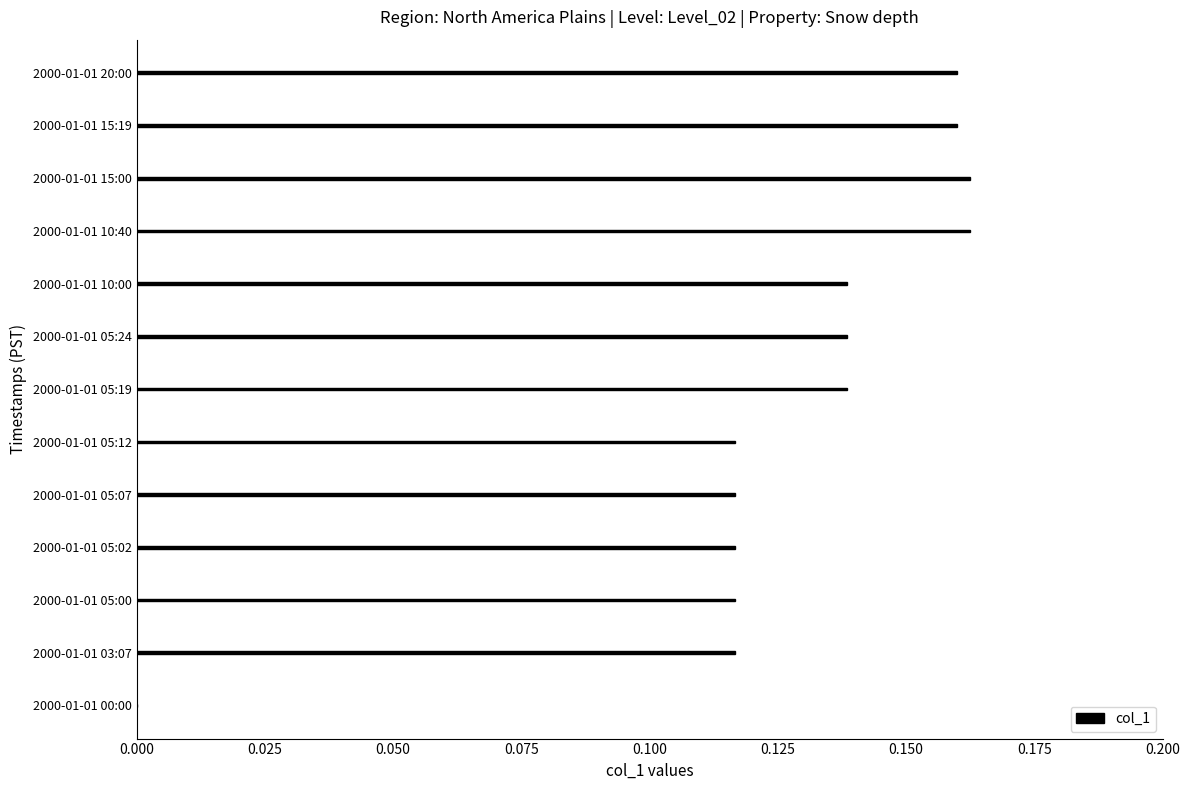

What is the sum of the values at 2000-01-01 03:07 and 2000-01-01 15:00?

0.3